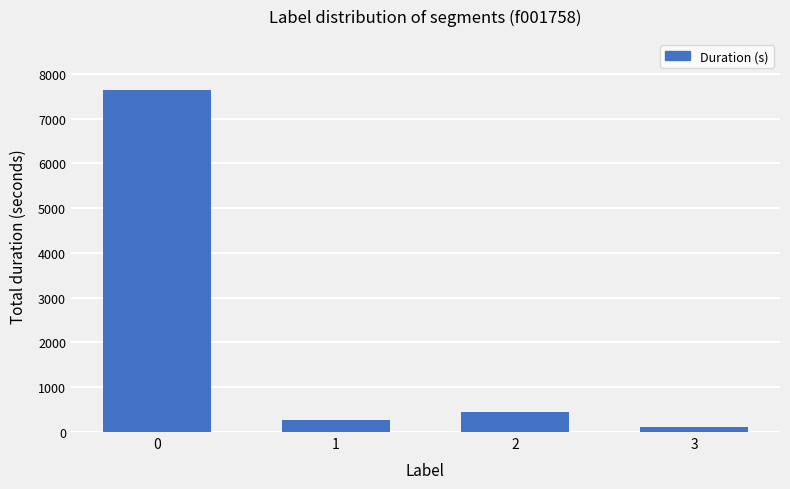

True or false: the data shows 111 at 3.

True